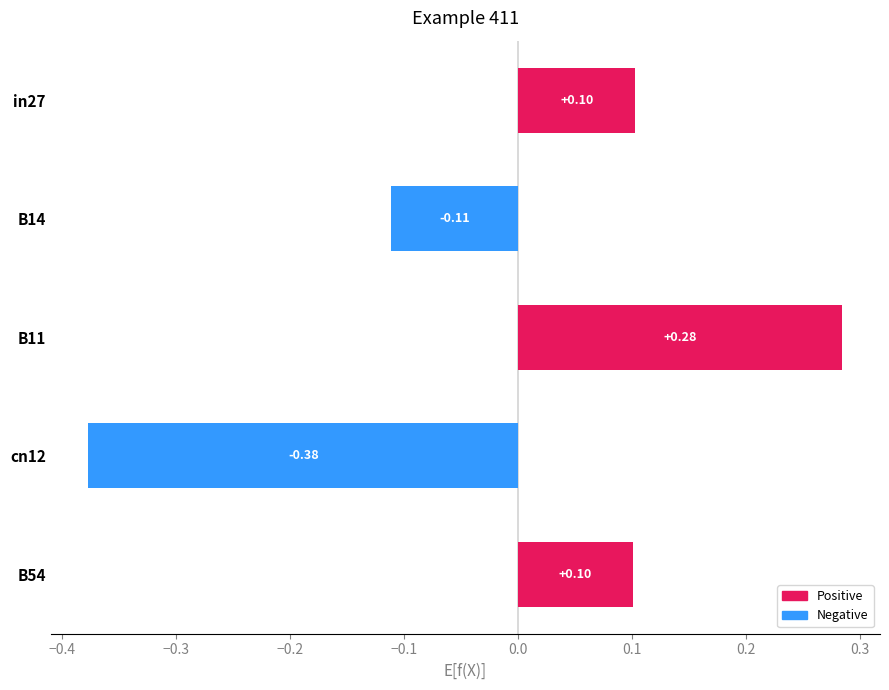

What is the difference between the maximum and minimum values?

0.7